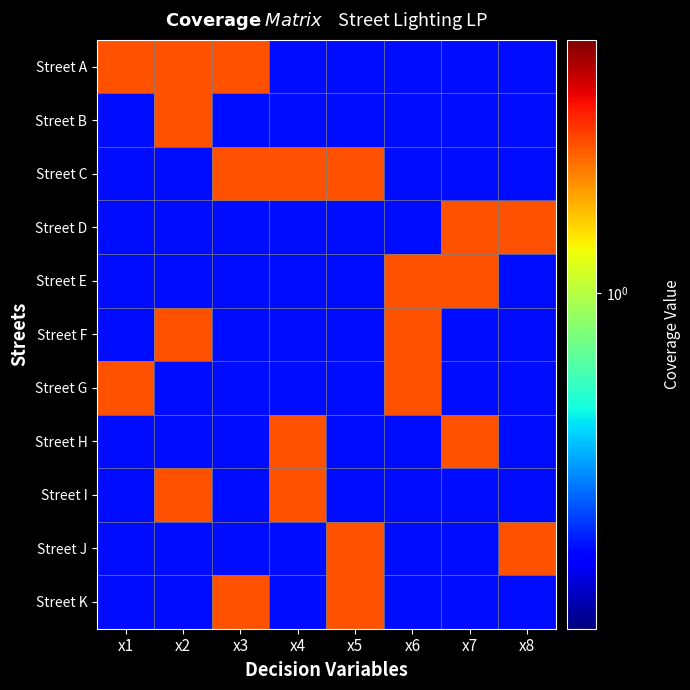

At x1, list the series in order from largest to smallest.

Street A, Street G, Street B, Street C, Street D, Street E, Street F, Street H, Street I, Street J, Street K